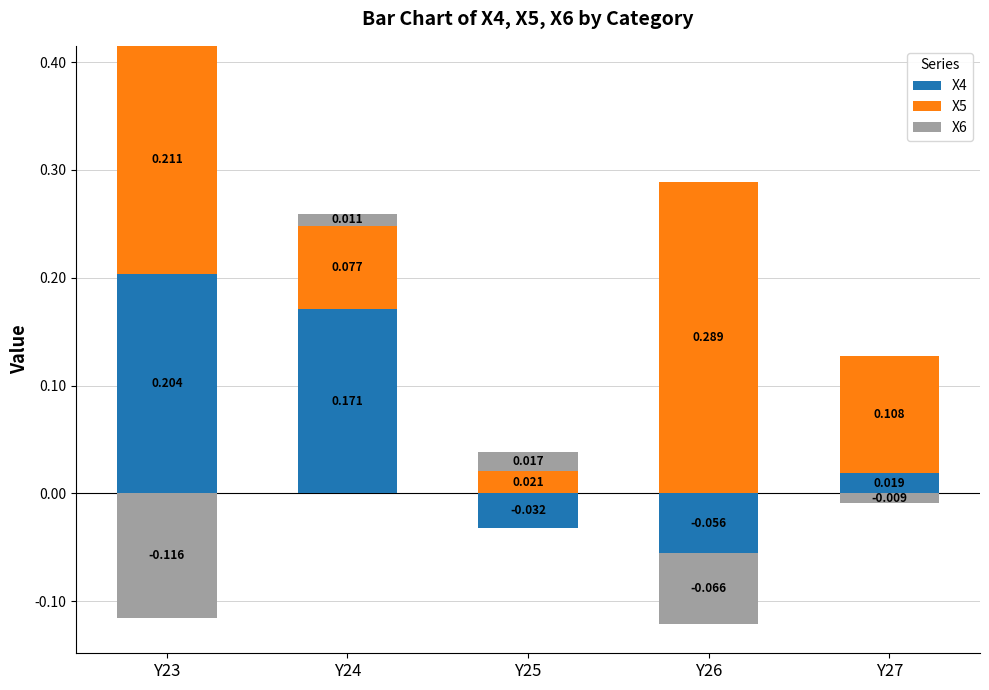

Rank the series by their average value, from highest to lowest.

X5, X4, X6